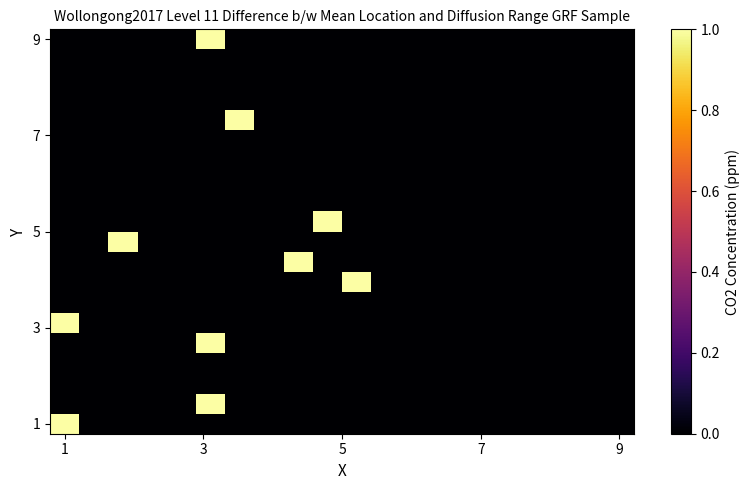

What is the greatest value displayed?

1